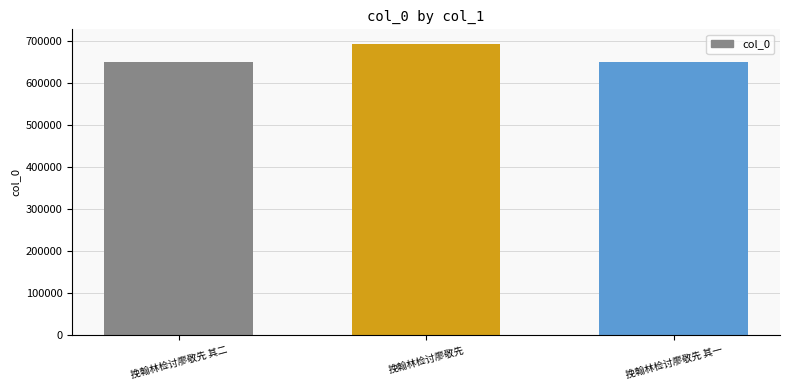

What is the smallest value displayed?

649015